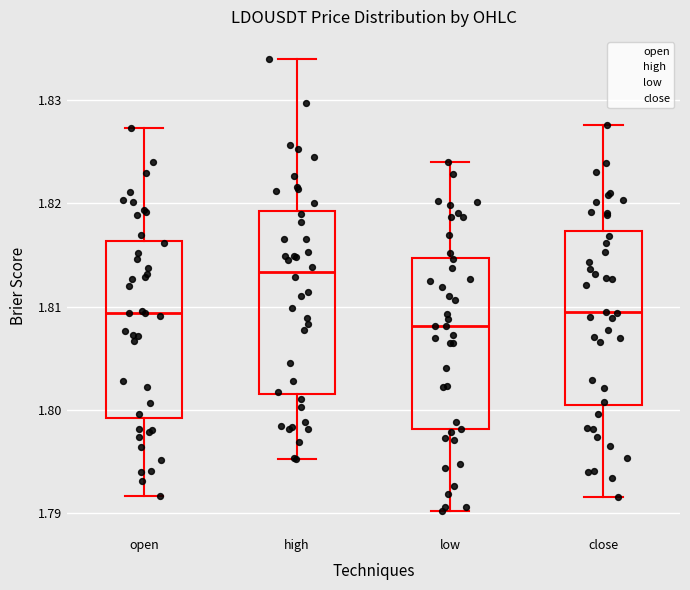

Reading left to right, read every box against the y-axis: the position of its median line, the range the box covers, and the ends of its whiskers. The values are not printed on the chart, so give them approximately, as read against the axis.

open: median 1.809, box 1.799 to 1.816, whiskers 1.792 to 1.827
high: median 1.813, box 1.802 to 1.819, whiskers 1.795 to 1.834
low: median 1.808, box 1.798 to 1.815, whiskers 1.790 to 1.824
close: median 1.809, box 1.801 to 1.817, whiskers 1.792 to 1.828